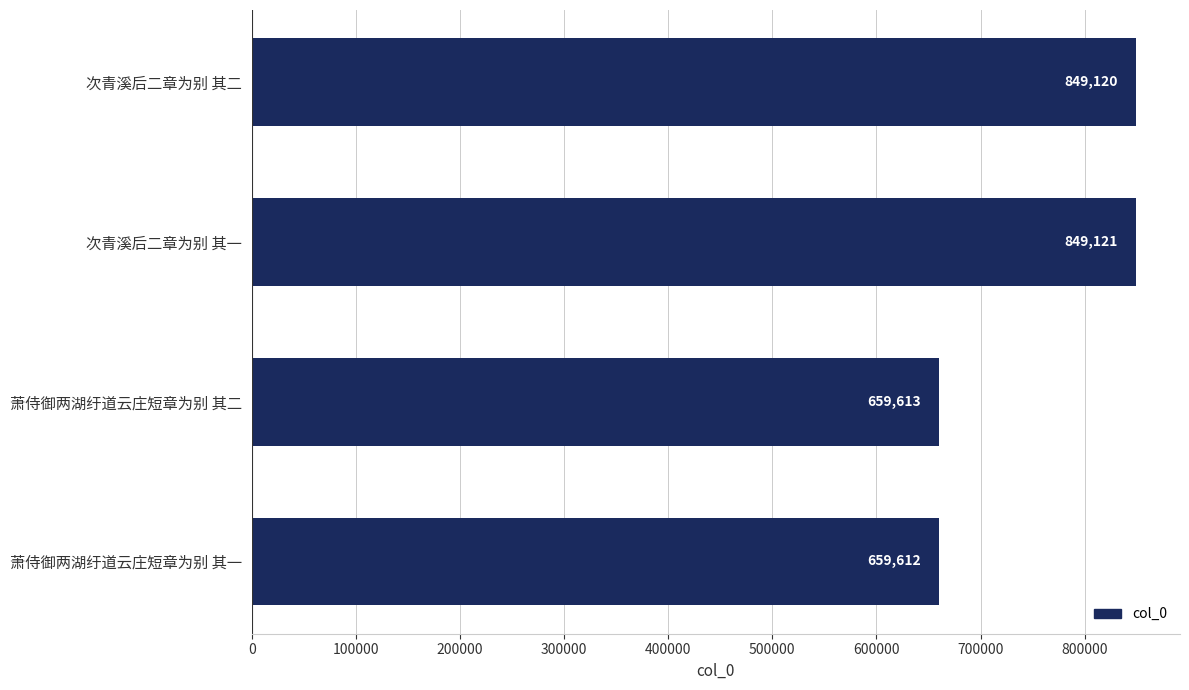

Rank the categories by value from highest to lowest.

次青溪后二章为别 其一, 次青溪后二章为别 其二, 萧侍御两湖纡道云庄短章为别 其二, 萧侍御两湖纡道云庄短章为别 其一